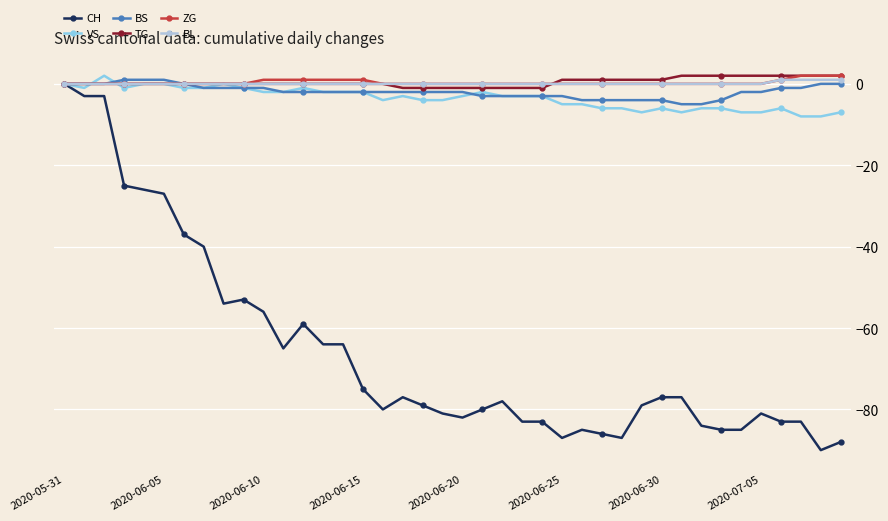

Which series has the largest range (max minus min)?

CH